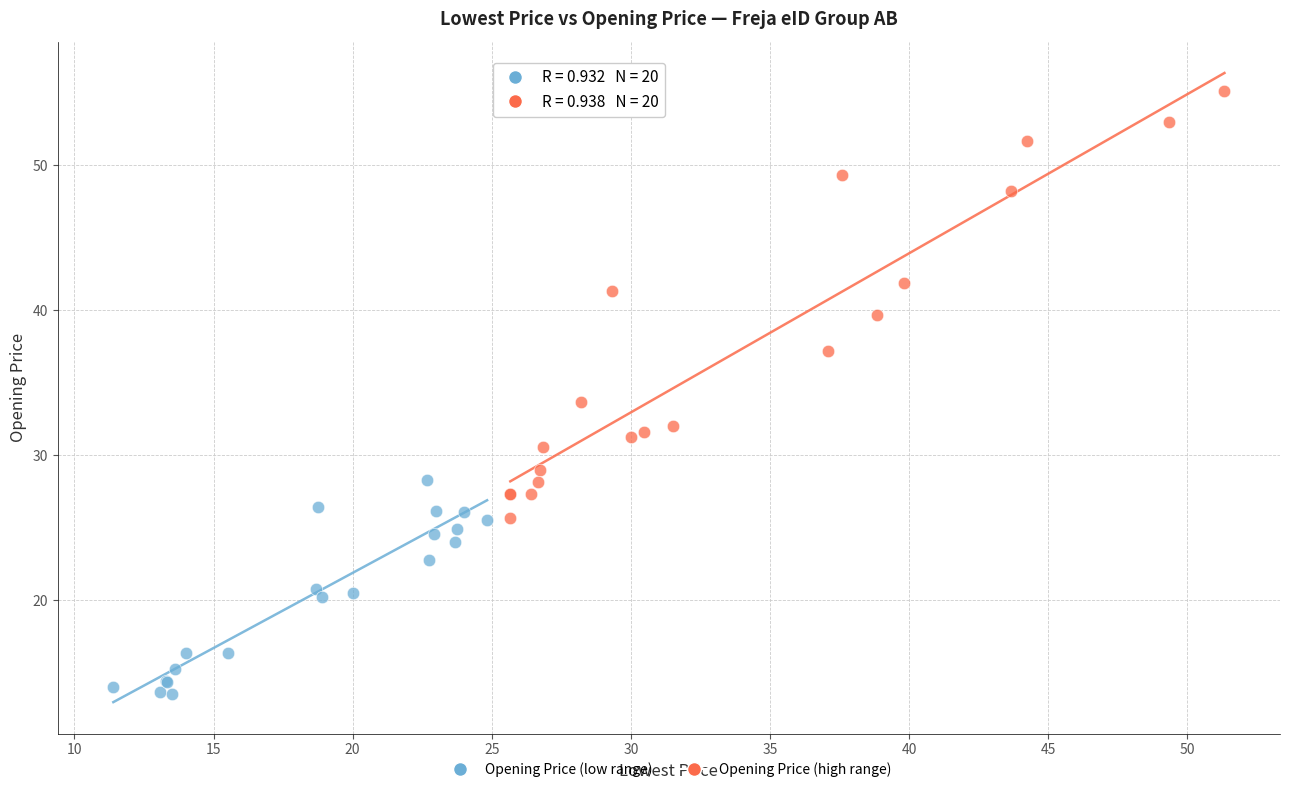

Which series has the widest spread of Y values?

Opening Price (high range)